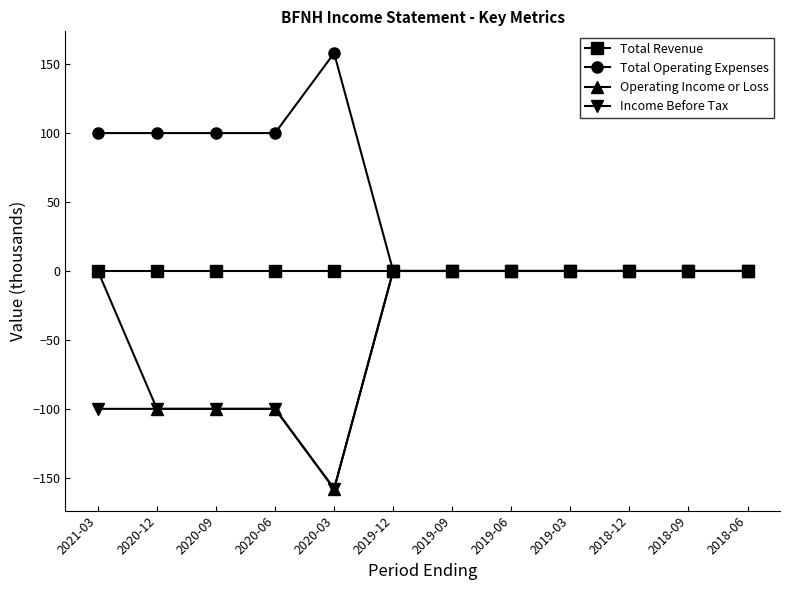

In Income Before Tax, how many points are lower than both neighbors (excluding endpoints)?

1